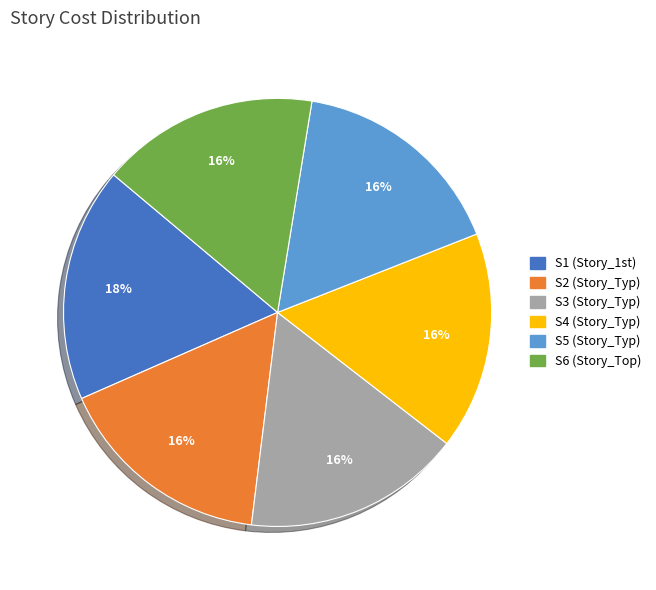

Which slice is the largest?

S1